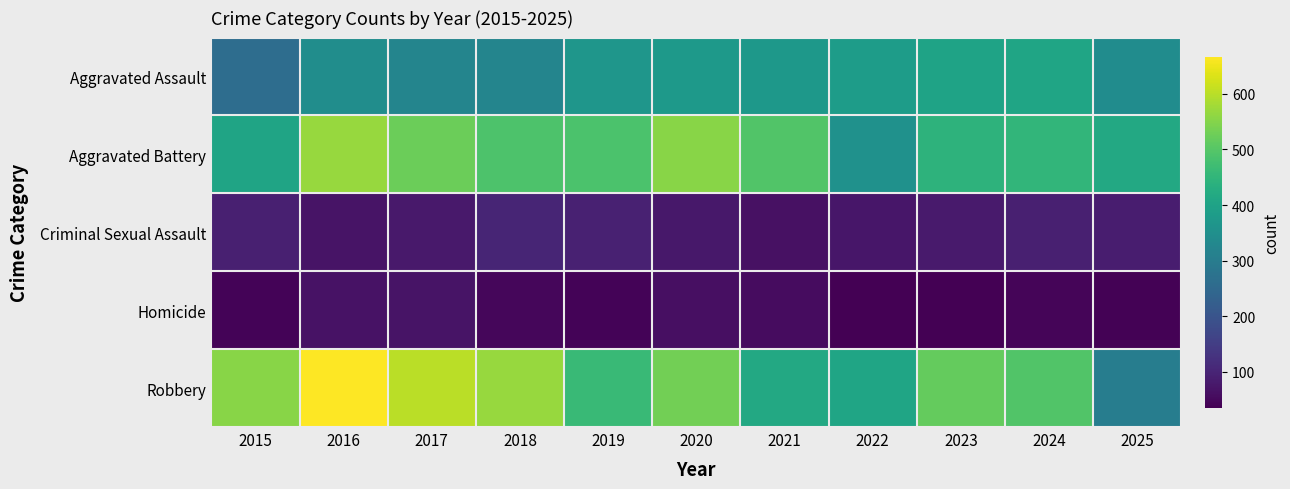

Which label corresponds to the largest value in the chart?

2016